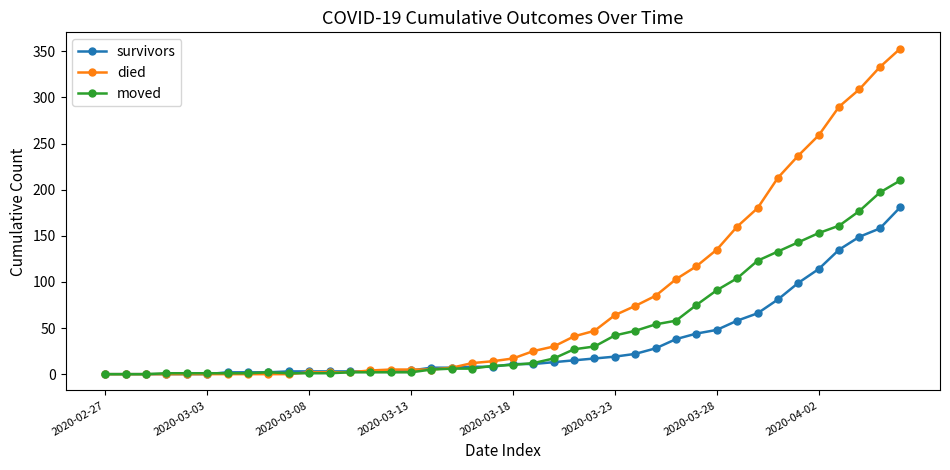

What are all the series names shown in the legend?

survivors, died, moved